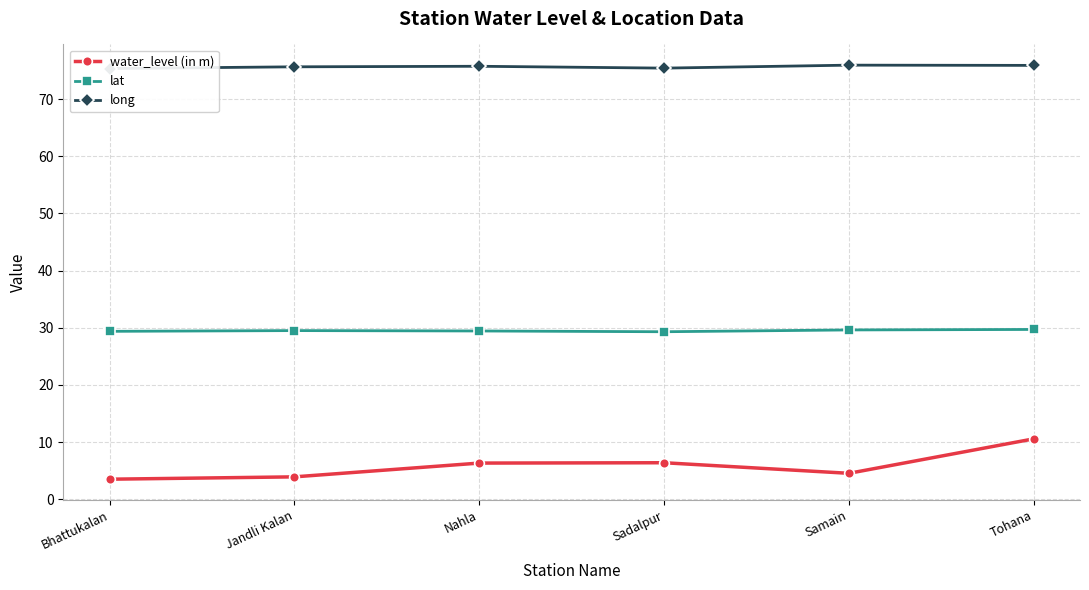

The value of water_level (in m) at Nahla is 3.4. True or false?

False